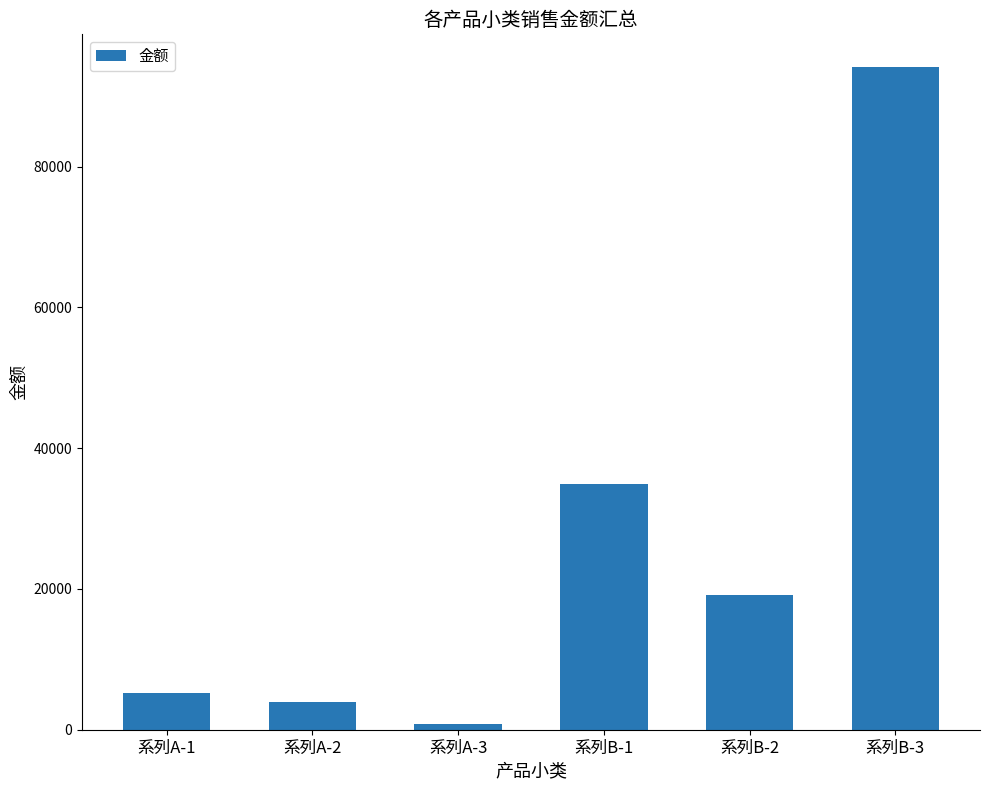

How many data points does each series have?

6